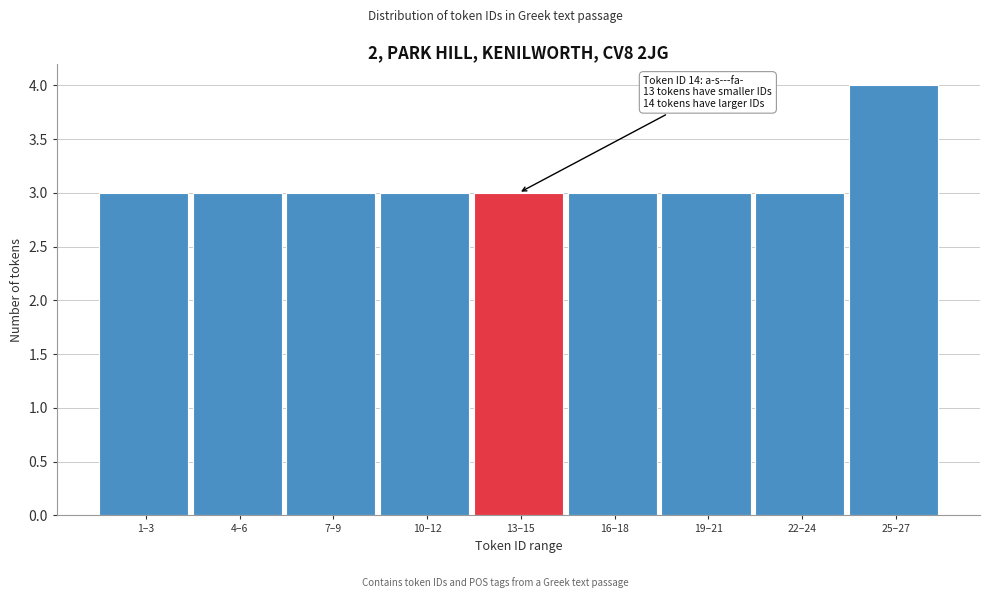

Reading right to left, what are all the values shown in this chart?

4	3	3	3	3	3	3	3	3